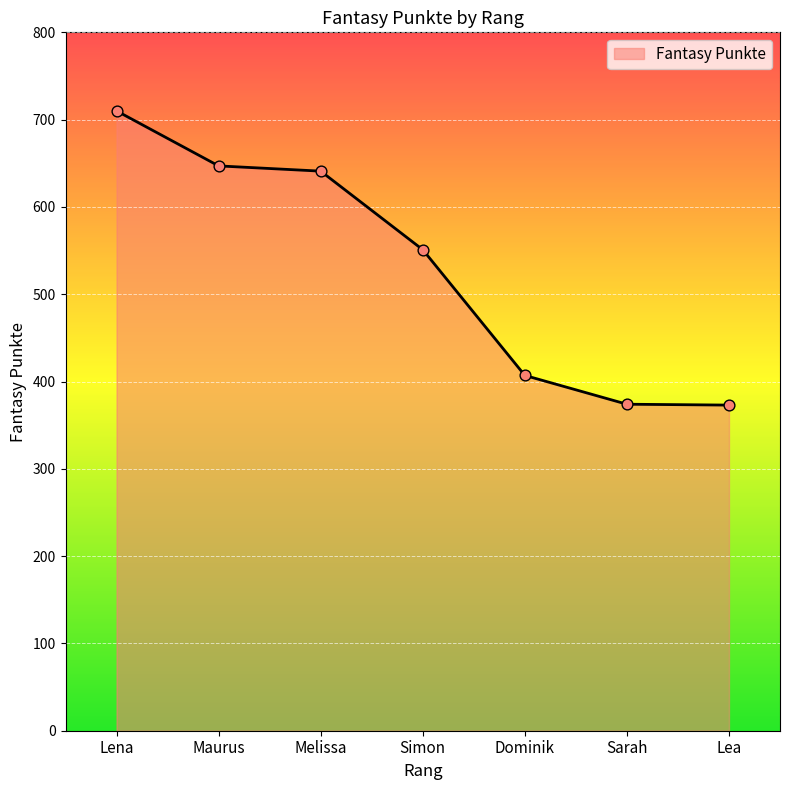

What is the change in value from Lena to Dominik?

-303